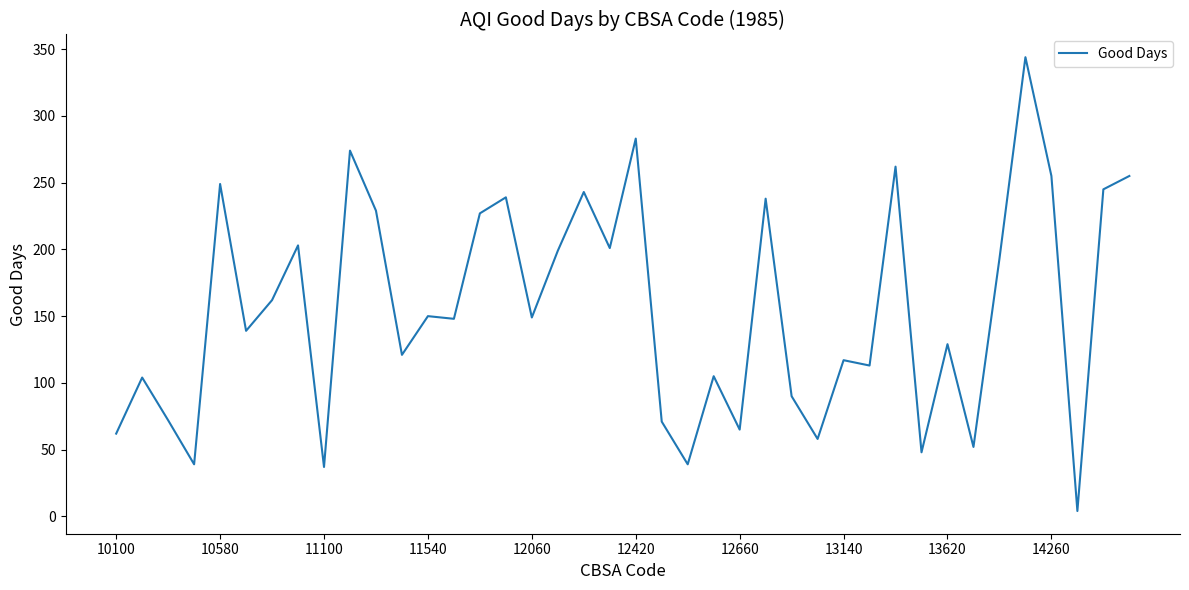

What is the maximum value shown in the chart?

344